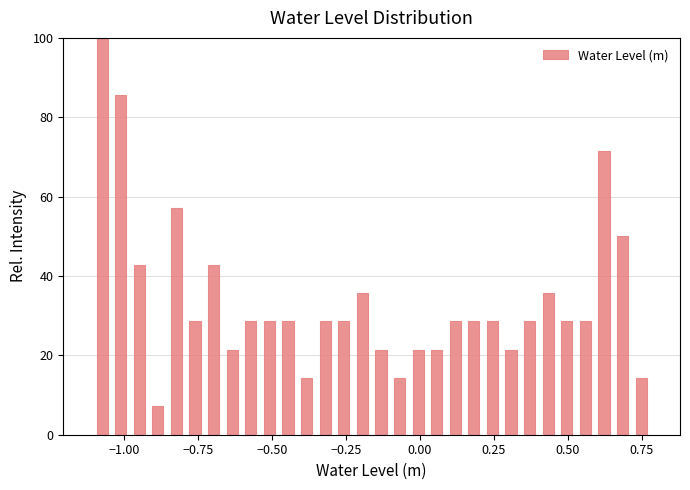

Read against the x-axis, roughly where is the centre of the tallest bar?

-1.10